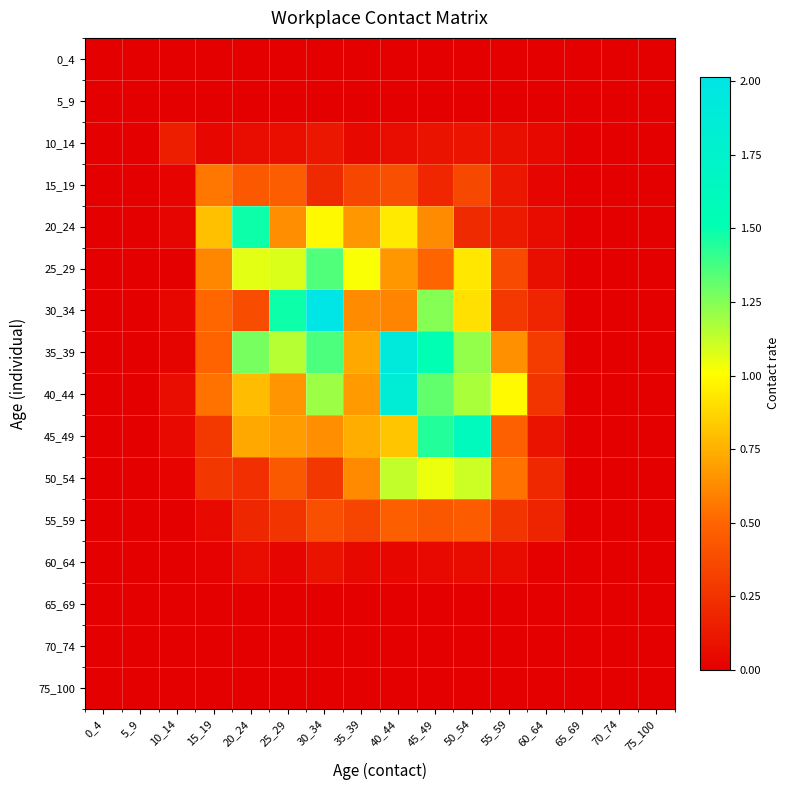

Count the number of data series in this chart.

16